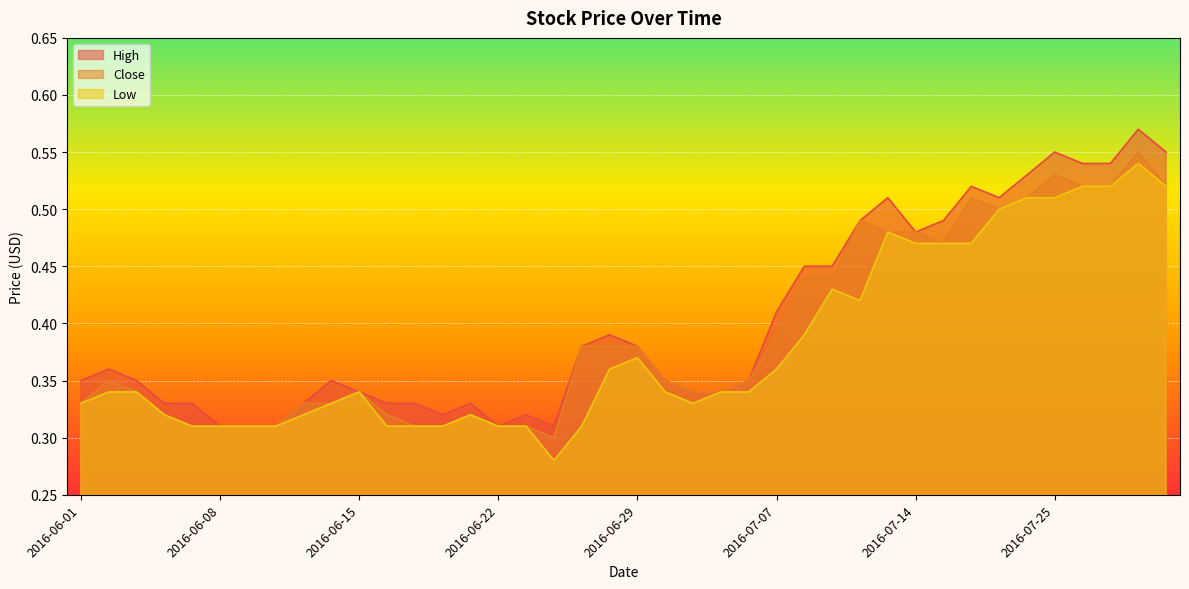

Reading right to left, list all the values displayed in this chart.

High: 2016-07-29=0.6	2016-07-28=0.6	2016-07-27=0.5	2016-07-26=0.5	2016-07-25=0.6	2016-07-22=0.5	2016-07-21=0.5	2016-07-20=0.5	2016-07-15=0.5	2016-07-14=0.5	2016-07-13=0.5	2016-07-12=0.5	2016-07-11=0.5	2016-07-08=0.5	2016-07-07=0.4	2016-07-06=0.3	2016-07-05=0.3	2016-07-04=0.3	2016-06-30=0.3	2016-06-29=0.4	2016-06-28=0.4	2016-06-27=0.4	2016-06-24=0.3	2016-06-23=0.3	2016-06-22=0.3	2016-06-21=0.3	2016-06-20=0.3	2016-06-17=0.3	2016-06-16=0.3	2016-06-15=0.3	2016-06-14=0.3	2016-06-13=0.3	2016-06-10=0.3	2016-06-09=0.3	2016-06-08=0.3	2016-06-07=0.3	2016-06-06=0.3	2016-06-03=0.3	2016-06-02=0.4	2016-06-01=0.3
Close: 2016-07-29=0.5	2016-07-28=0.6	2016-07-27=0.5	2016-07-26=0.5	2016-07-25=0.5	2016-07-22=0.5	2016-07-21=0.5	2016-07-20=0.5	2016-07-15=0.5	2016-07-14=0.5	2016-07-13=0.5	2016-07-12=0.5	2016-07-11=0.4	2016-07-08=0.4	2016-07-07=0.4	2016-07-06=0.3	2016-07-05=0.3	2016-07-04=0.3	2016-06-30=0.3	2016-06-29=0.4	2016-06-28=0.4	2016-06-27=0.4	2016-06-24=0.3	2016-06-23=0.3	2016-06-22=0.3	2016-06-21=0.3	2016-06-20=0.3	2016-06-17=0.3	2016-06-16=0.3	2016-06-15=0.3	2016-06-14=0.3	2016-06-13=0.3	2016-06-10=0.3	2016-06-09=0.3	2016-06-08=0.3	2016-06-07=0.3	2016-06-06=0.3	2016-06-03=0.3	2016-06-02=0.3	2016-06-01=0.3
Low: 2016-07-29=0.5	2016-07-28=0.5	2016-07-27=0.5	2016-07-26=0.5	2016-07-25=0.5	2016-07-22=0.5	2016-07-21=0.5	2016-07-20=0.5	2016-07-15=0.5	2016-07-14=0.5	2016-07-13=0.5	2016-07-12=0.4	2016-07-11=0.4	2016-07-08=0.4	2016-07-07=0.4	2016-07-06=0.3	2016-07-05=0.3	2016-07-04=0.3	2016-06-30=0.3	2016-06-29=0.4	2016-06-28=0.4	2016-06-27=0.3	2016-06-24=0.3	2016-06-23=0.3	2016-06-22=0.3	2016-06-21=0.3	2016-06-20=0.3	2016-06-17=0.3	2016-06-16=0.3	2016-06-15=0.3	2016-06-14=0.3	2016-06-13=0.3	2016-06-10=0.3	2016-06-09=0.3	2016-06-08=0.3	2016-06-07=0.3	2016-06-06=0.3	2016-06-03=0.3	2016-06-02=0.3	2016-06-01=0.3